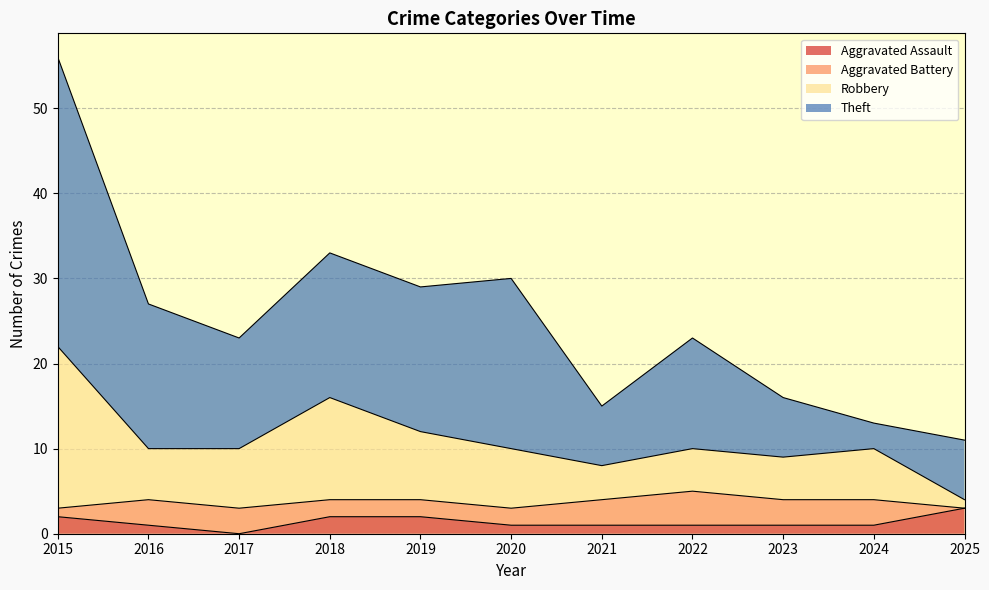

True or false: Aggravated Assault has more than 1 interior local peaks.

False